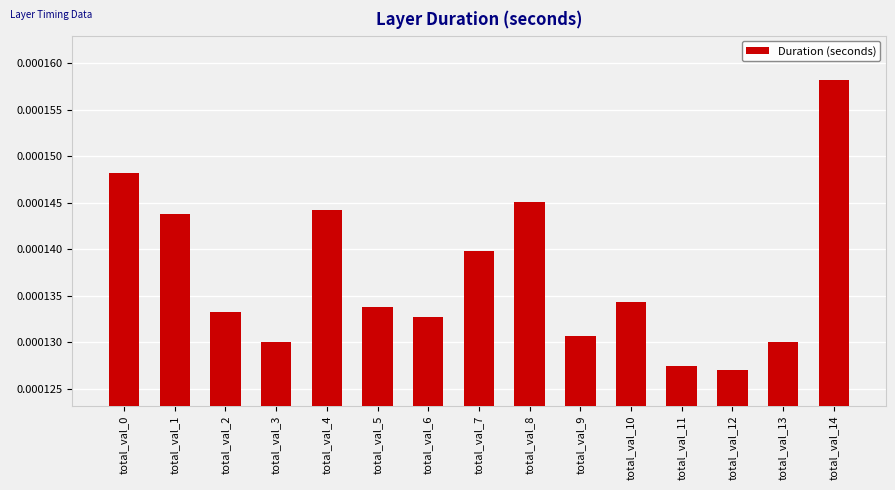

Between total_val_3 and total_val_14, which is larger?

total_val_14